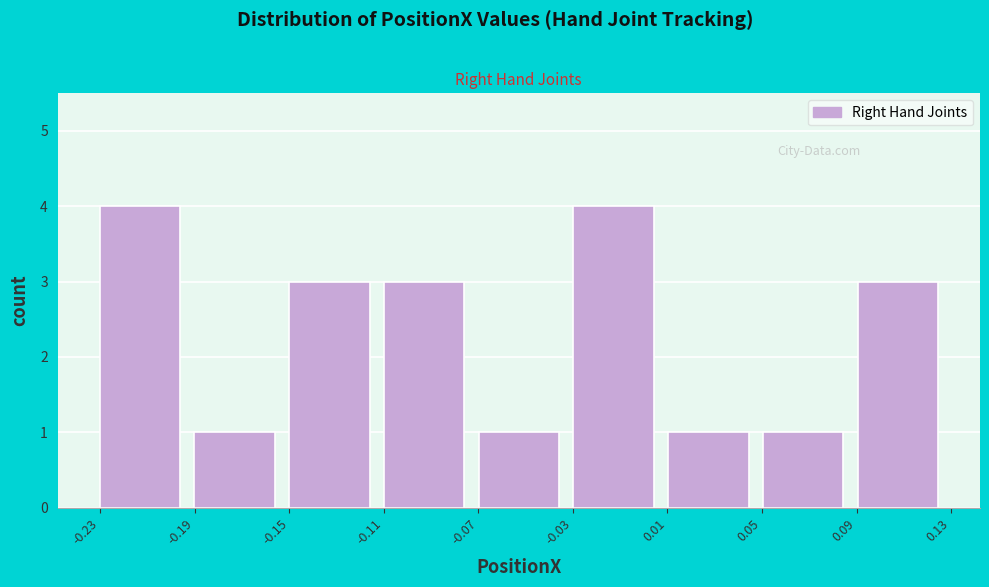

How tall is the bar that spans -0.075 to -0.035 on the x-axis? Neither the bar edges nor the heights are printed on the chart, so give them approximately, as read against the axes.

1